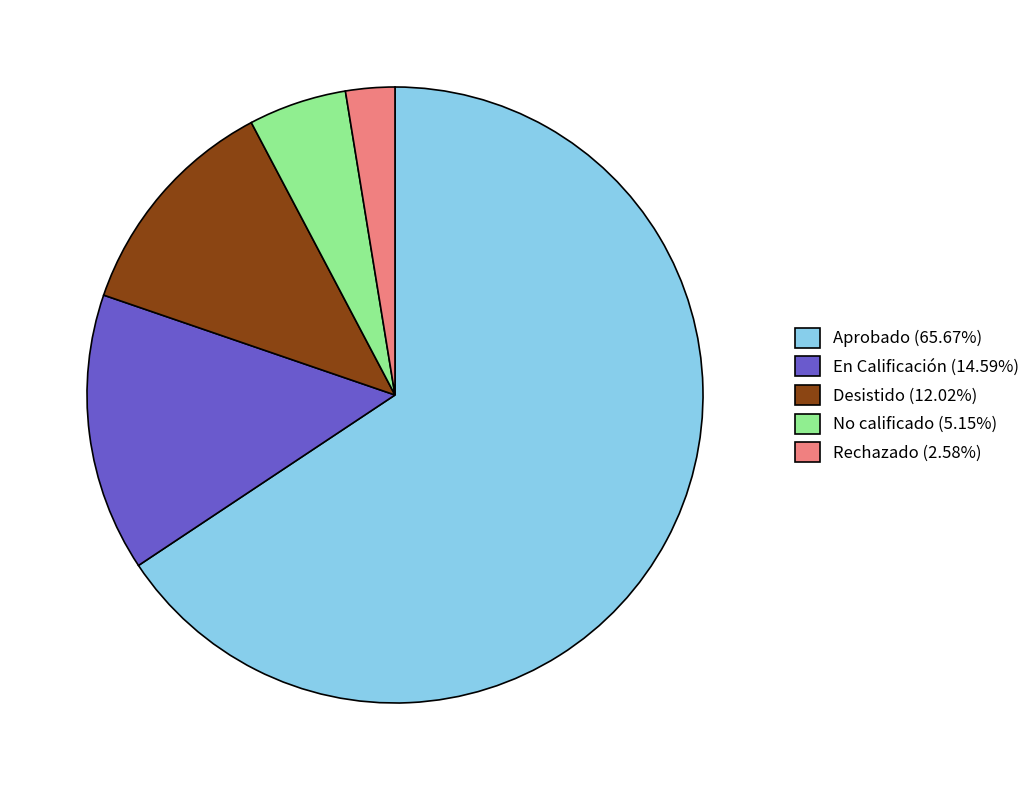

Which slice is the smallest?

Rechazado